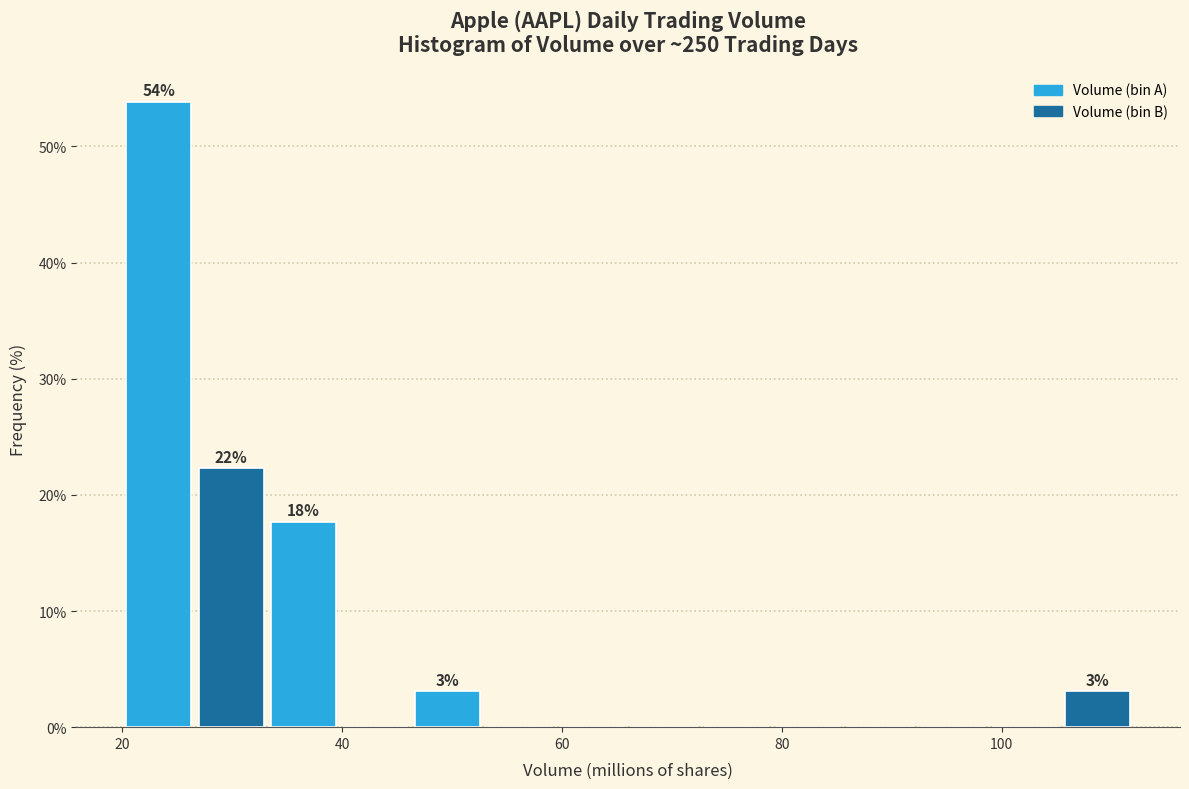

Around what value on the x-axis is the tallest bar? Give the approximate position of its centre, as read against the axis.

24